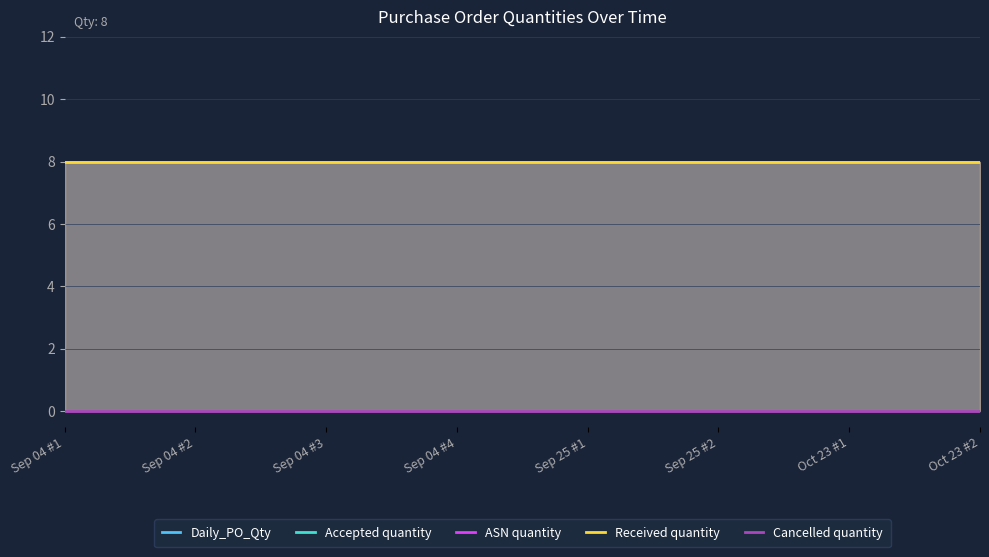

Reading left to right, extract all data points from this chart.

Daily_PO_Qty: 8	8	8	8	8	8	8	8
Accepted quantity: 8	8	8	8	8	8	8	8
ASN quantity: 8	8	8	8	8	8	8	8
Received quantity: 8	8	8	8	8	8	8	8
Cancelled quantity: 0	0	0	0	0	0	0	0